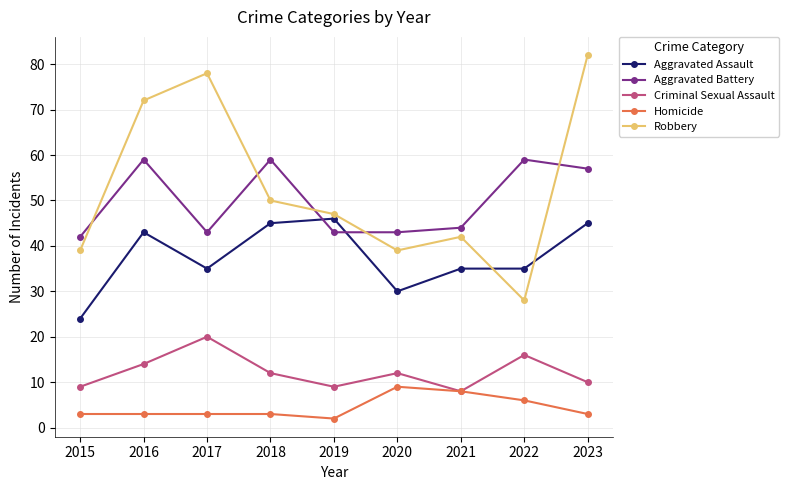

True or false: Criminal Sexual Assault has a value of 8 at 2021.

True